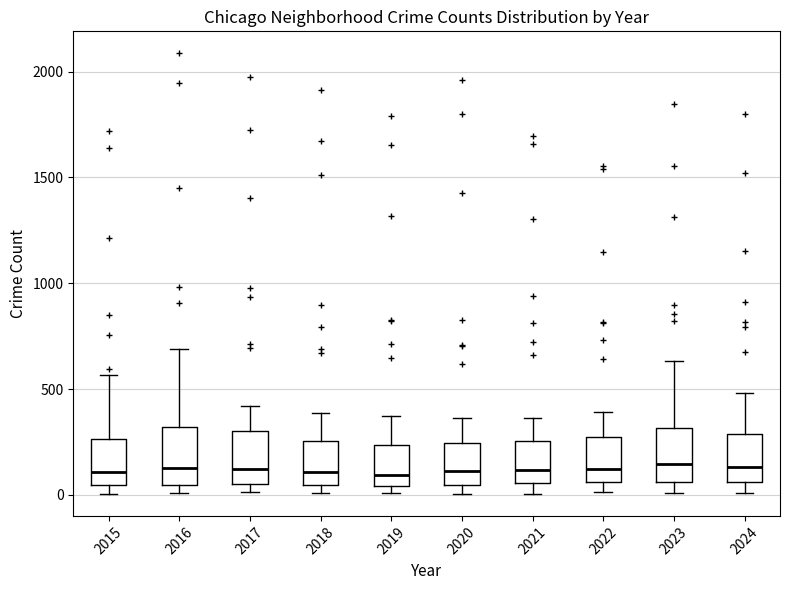

Reading left to right, transcribe this box plot: for each box, give where its median line is, the range the box spans, and where its two whiskers end, as read against the y-axis. The values are not printed on the chart, so give them approximately, as read against the axis.

2015: median 100, box 50 to 250, whiskers 0 to 550
2016: median 150, box 50 to 300, whiskers 0 to 700
2017: median 100, box 50 to 300, whiskers 0 to 400
2018: median 100, box 50 to 250, whiskers 0 to 400
2019: median 100, box 50 to 250, whiskers 0 to 400
2020: median 100, box 50 to 250, whiskers 0 to 350
2021: median 100, box 50 to 250, whiskers 0 to 350
2022: median 100, box 50 to 250, whiskers 0 to 400
2023: median 150, box 50 to 300, whiskers 0 to 650
2024: median 150, box 50 to 300, whiskers 0 to 500